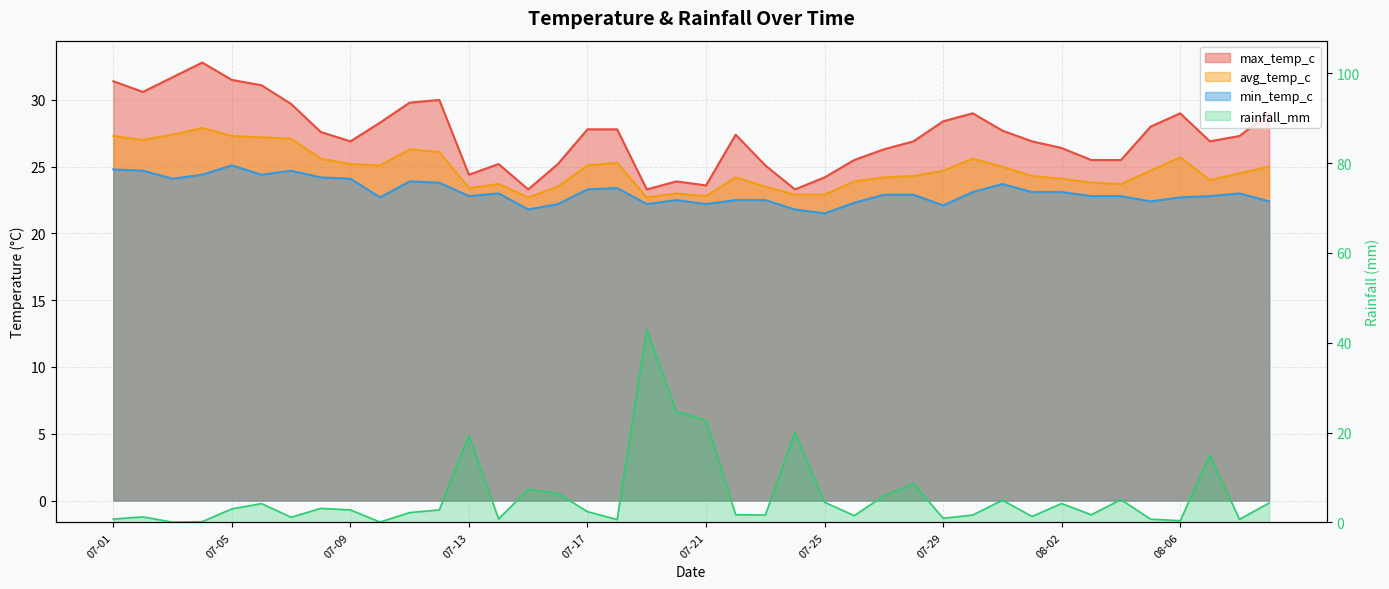

How many lines are shown in the chart?

4